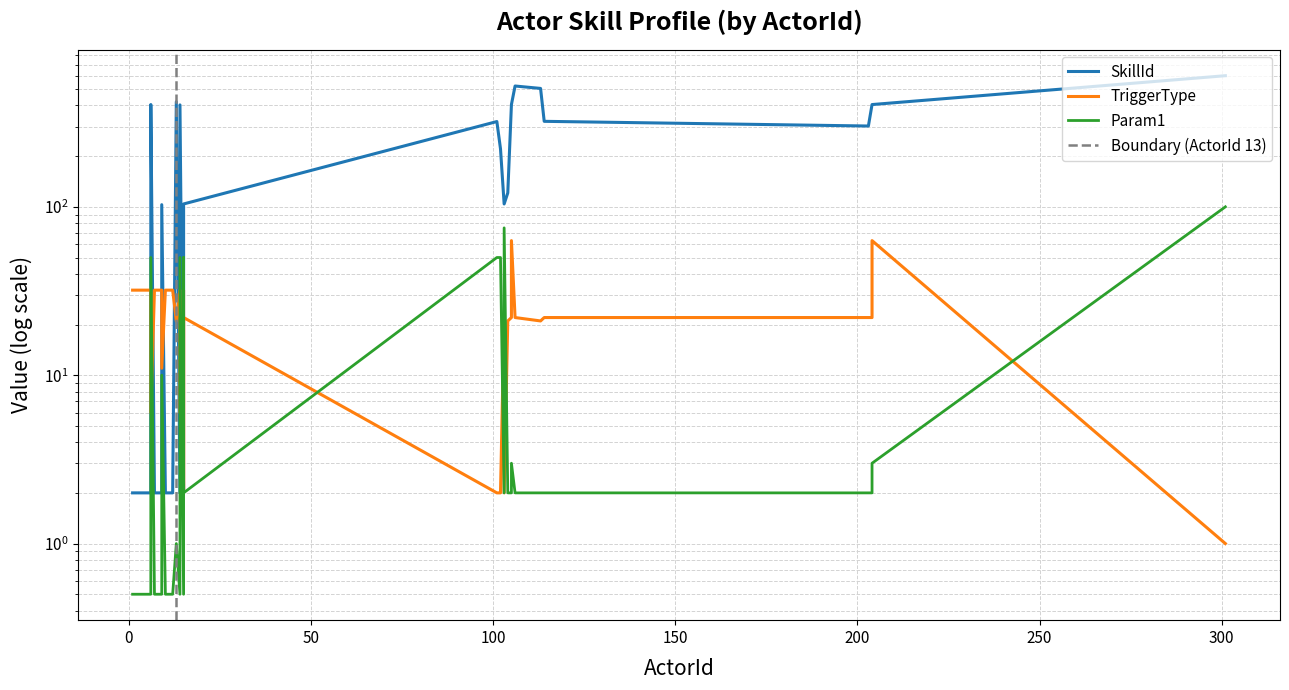

True or false: Param1 and SkillId cross at least once.

False